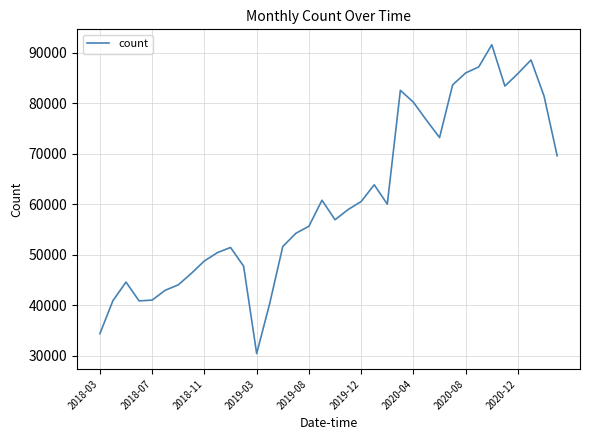

What is the difference between the maximum and minimum values?

61105